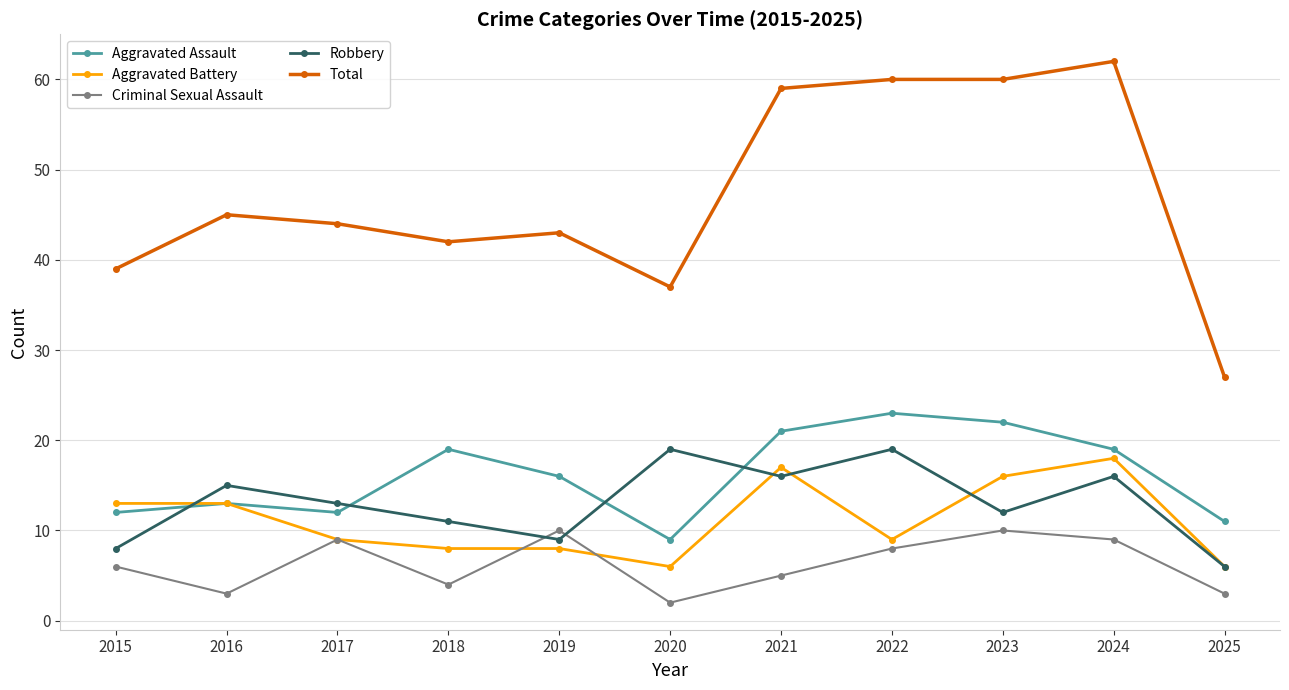

The Criminal Sexual Assault series shows 10 at 2023. True or false?

True